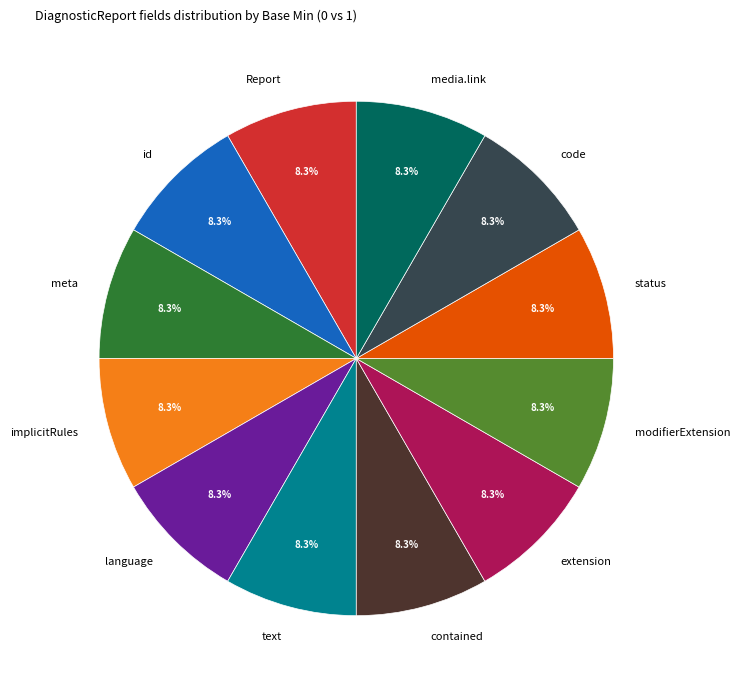

Do Report and extension together represent more than half of the pie?

No